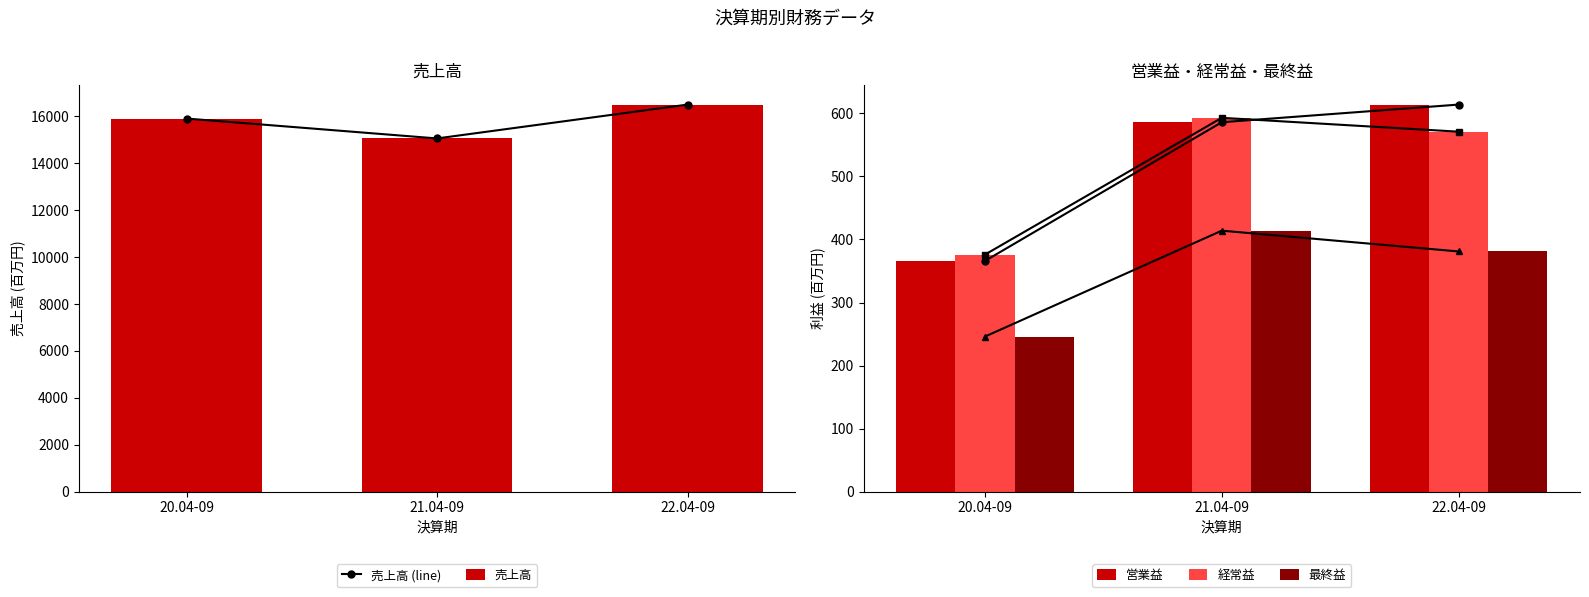

Which series has the largest total across all categories?

売上高 (line)